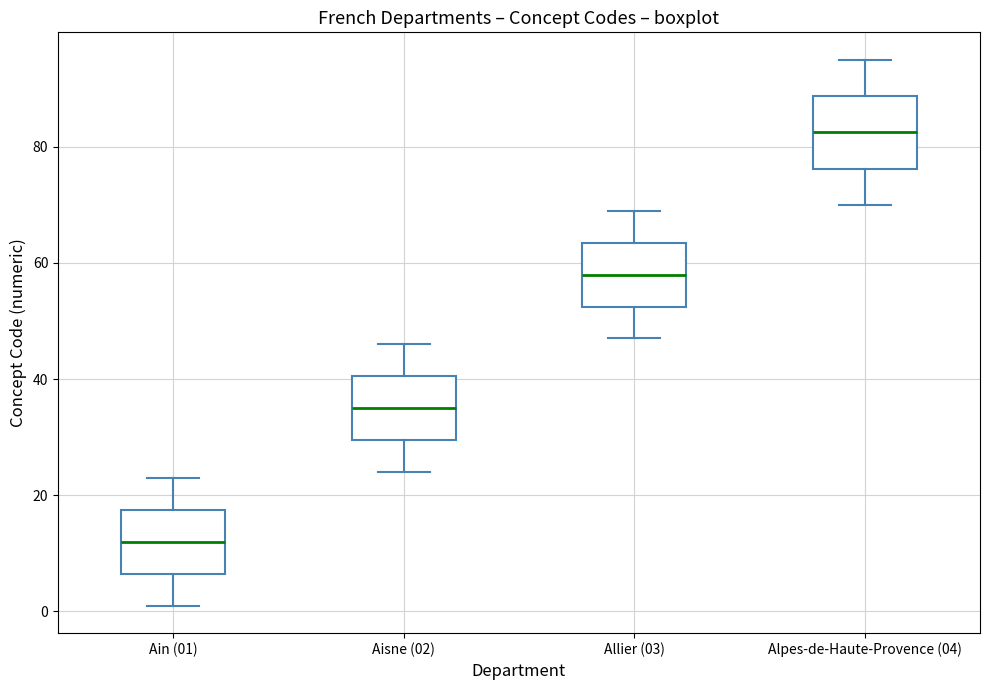

Reading left to right, read every box against the y-axis: the position of its median line, the range the box covers, and the ends of its whiskers. The values are not printed on the chart, so give them approximately, as read against the axis.

Ain (01): median 12, box 6 to 18, whiskers 2 to 24
Aisne (02): median 36, box 30 to 40, whiskers 24 to 46
Allier (03): median 58, box 52 to 64, whiskers 48 to 70
Alpes-de-Haute-Provence (04): median 82, box 76 to 88, whiskers 70 to 96